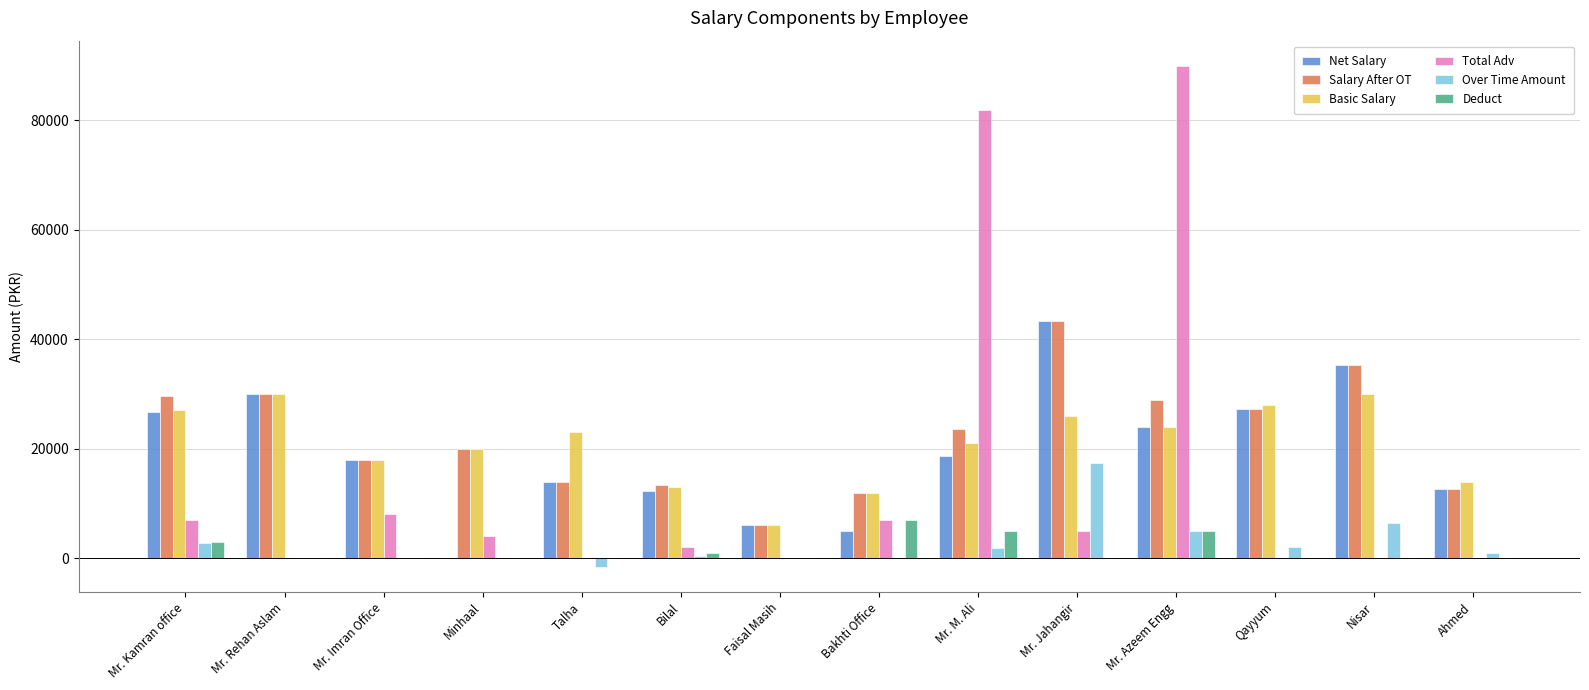

What is the sum of all Deduct values?

21000.0